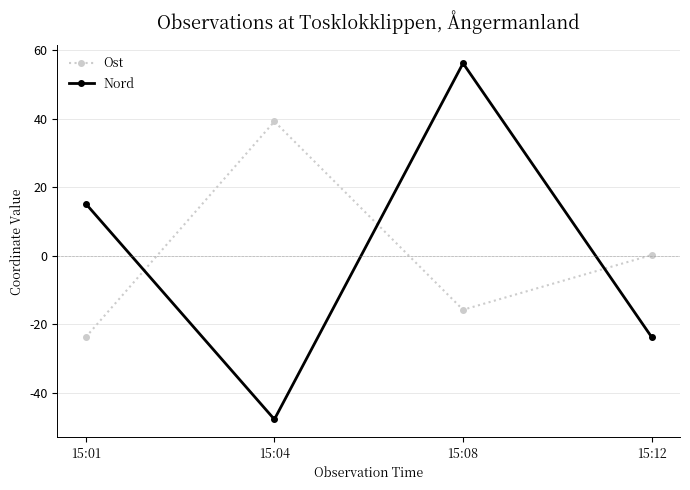

What is the difference between the maximum and second lowest values in the Ost series?

55.0